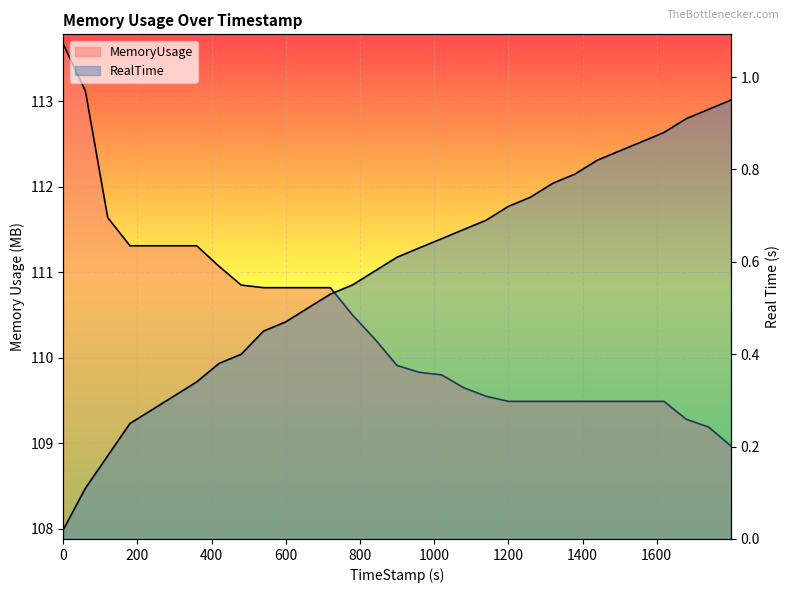

True or false: RealTime and MemoryUsage cross at least once.

False